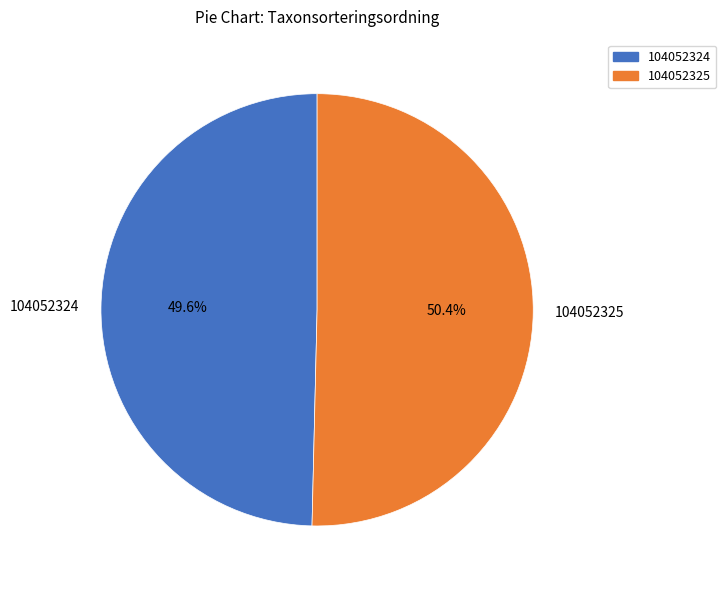

How much of the chart is everything except 104052324?

50.4%